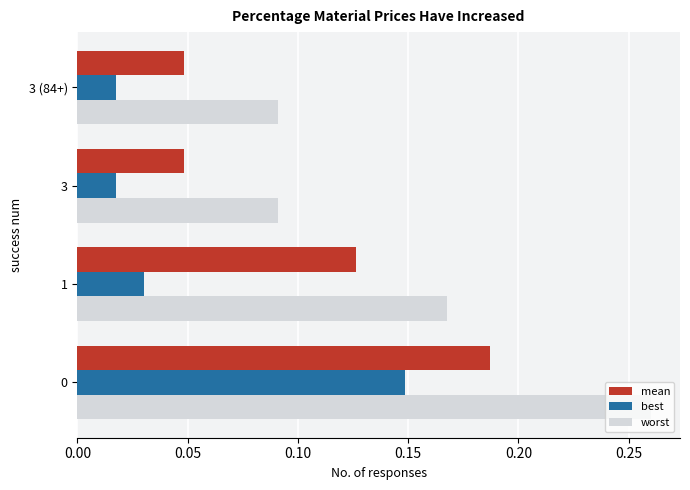

Which series has the largest range (max minus min)?

worst